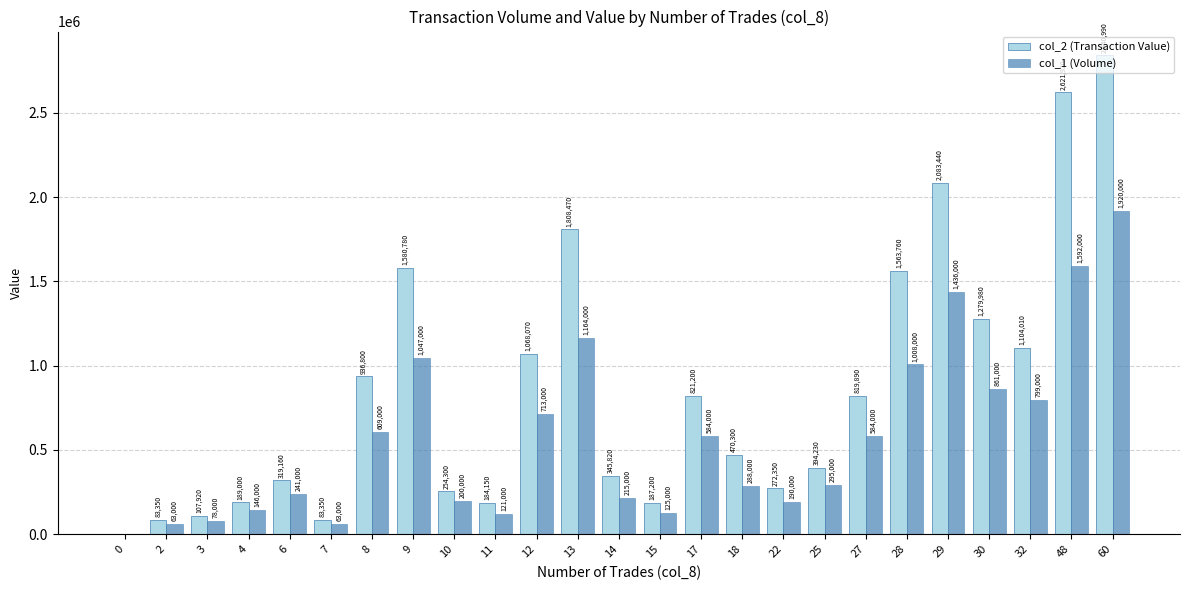

What is the difference between the col_1 (Volume) values at 15 and 22?

65000